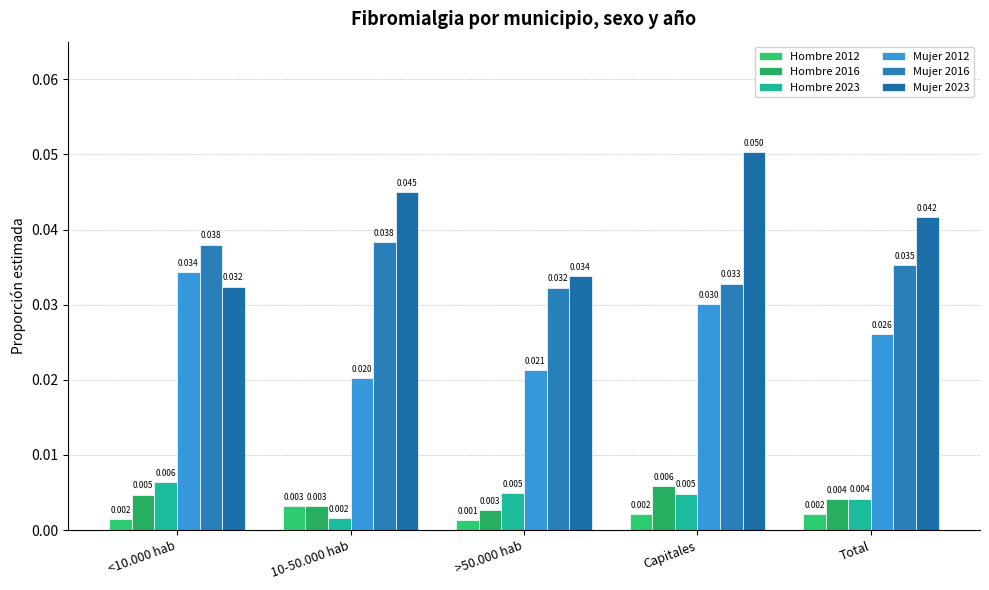

What is the label of the 5th bar from the right?

<10.000 hab